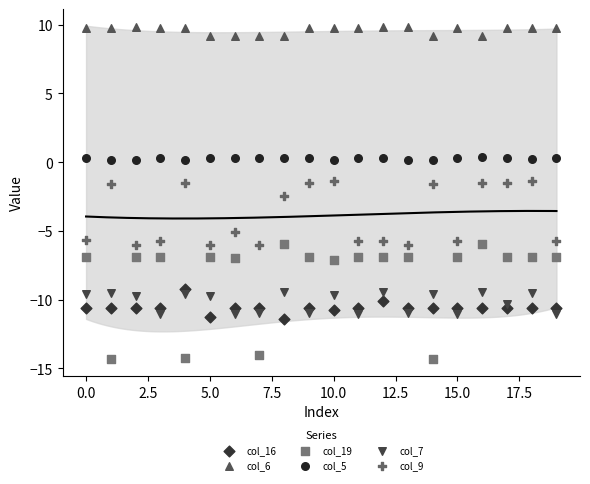

Which series reaches the maximum Y coordinate?

col_6